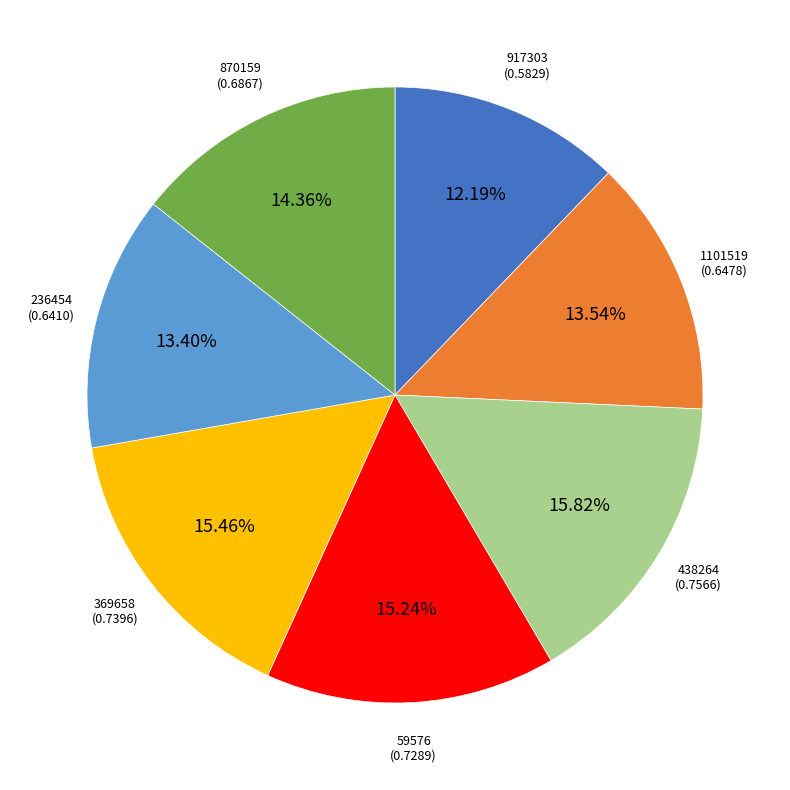

Is the sum of 1101519 and 438264 greater than half?

No